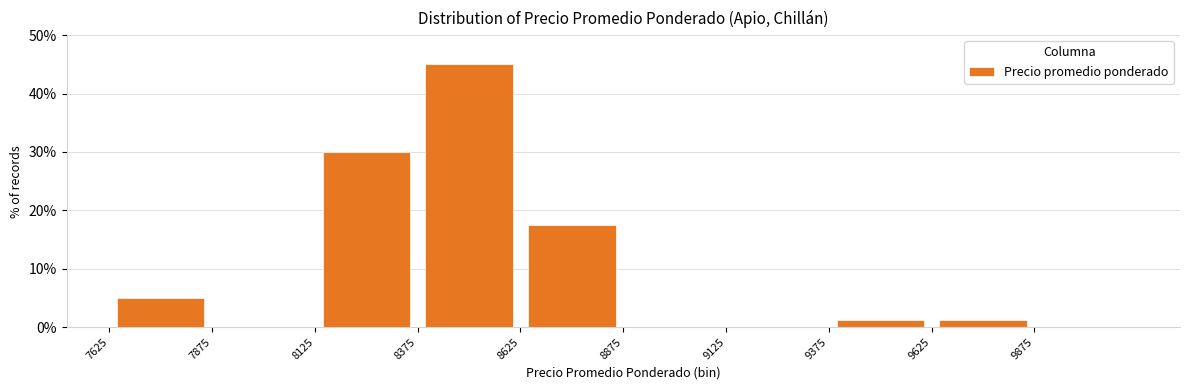

Reading left to right, transcribe this chart: for each bar, give the range it covers on the x-axis and its height. Neither the bar edges nor the heights are printed on the chart, so give them approximately, as read against the axes.

7625 to 7875: 5
7875 to 8125: 0
8125 to 8375: 30
8375 to 8625: 45
8625 to 8875: 18
8875 to 9125: 0
9125 to 9375: 0
9375 to 9625: 1
9625 to 9875: 1
9875 to 10125: 0